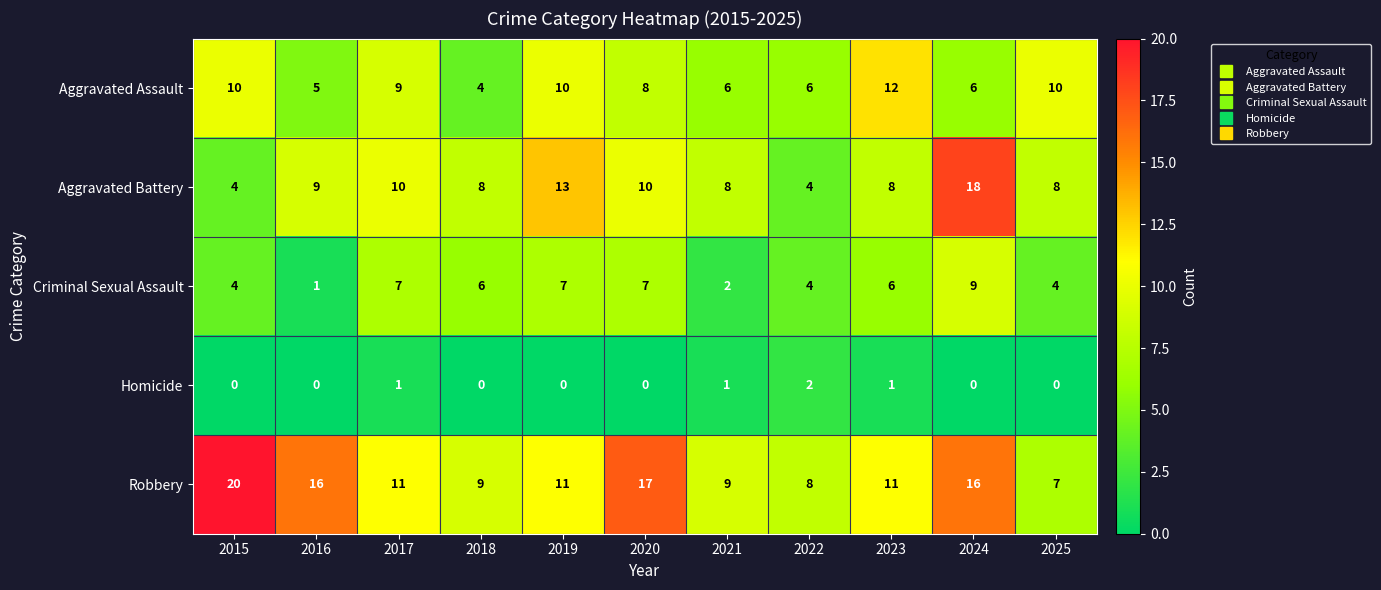

Count the number of data series in this chart.

5